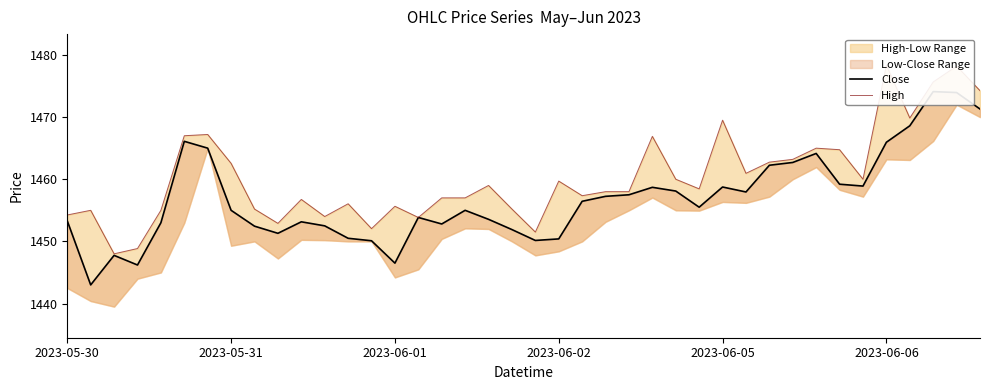

How many values in the Close series exceed 1455?

20